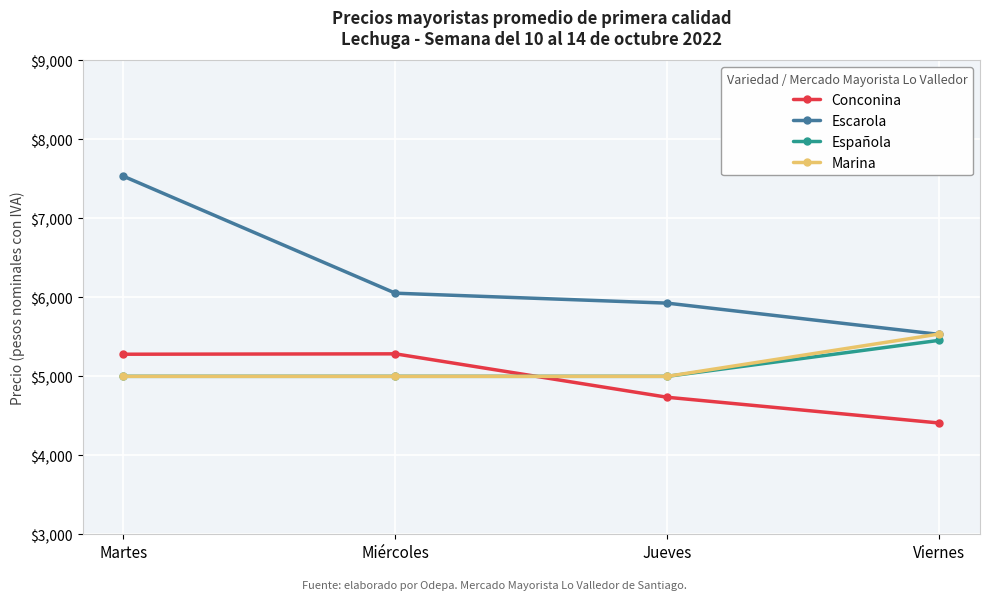

How many categories are shown in the chart?

4